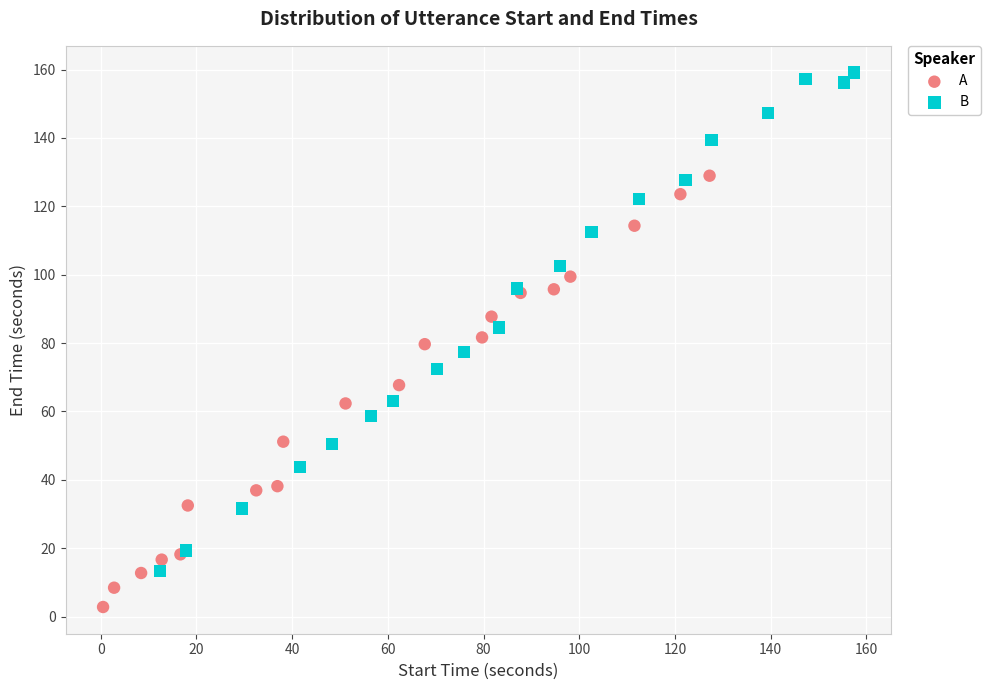

Which series contains the lowest Y value?

A